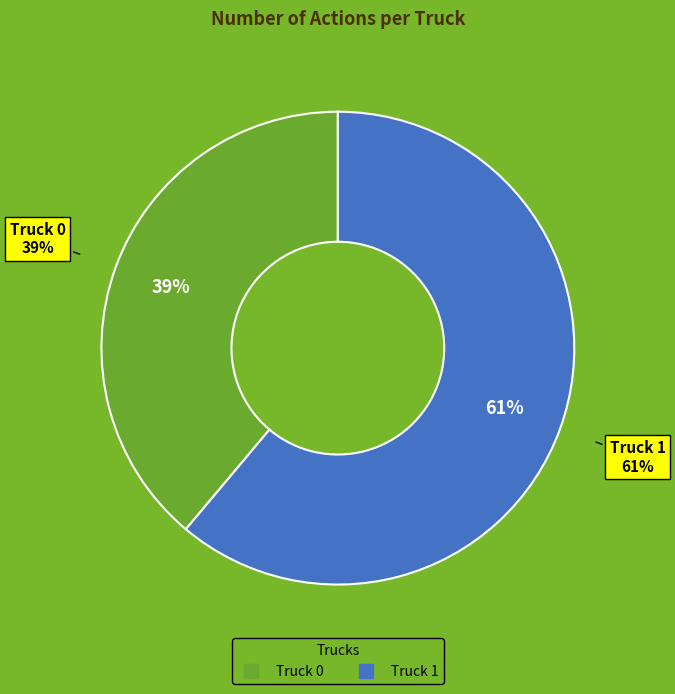

Which has a higher value, Truck 0 or Truck 1?

Truck 1